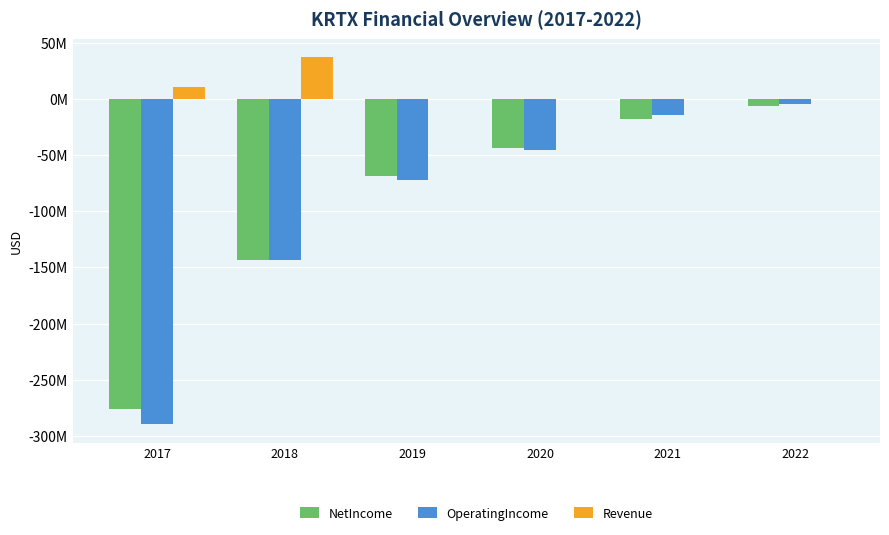

Does the chart contain stacked bars?

No